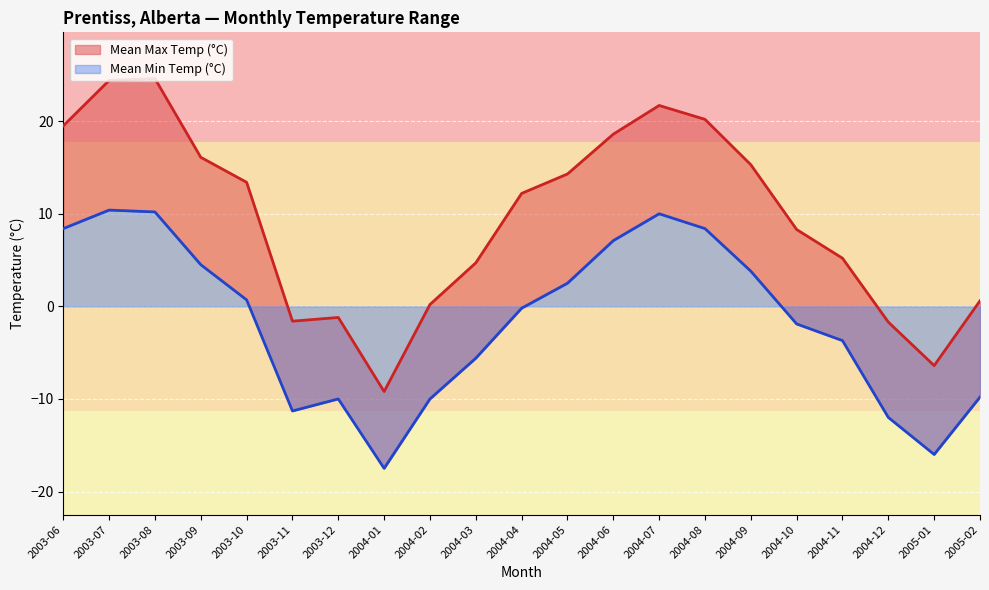

Rank the series at 2003-11 from highest to lowest value.

Mean Max Temp (°C), Mean Min Temp (°C)